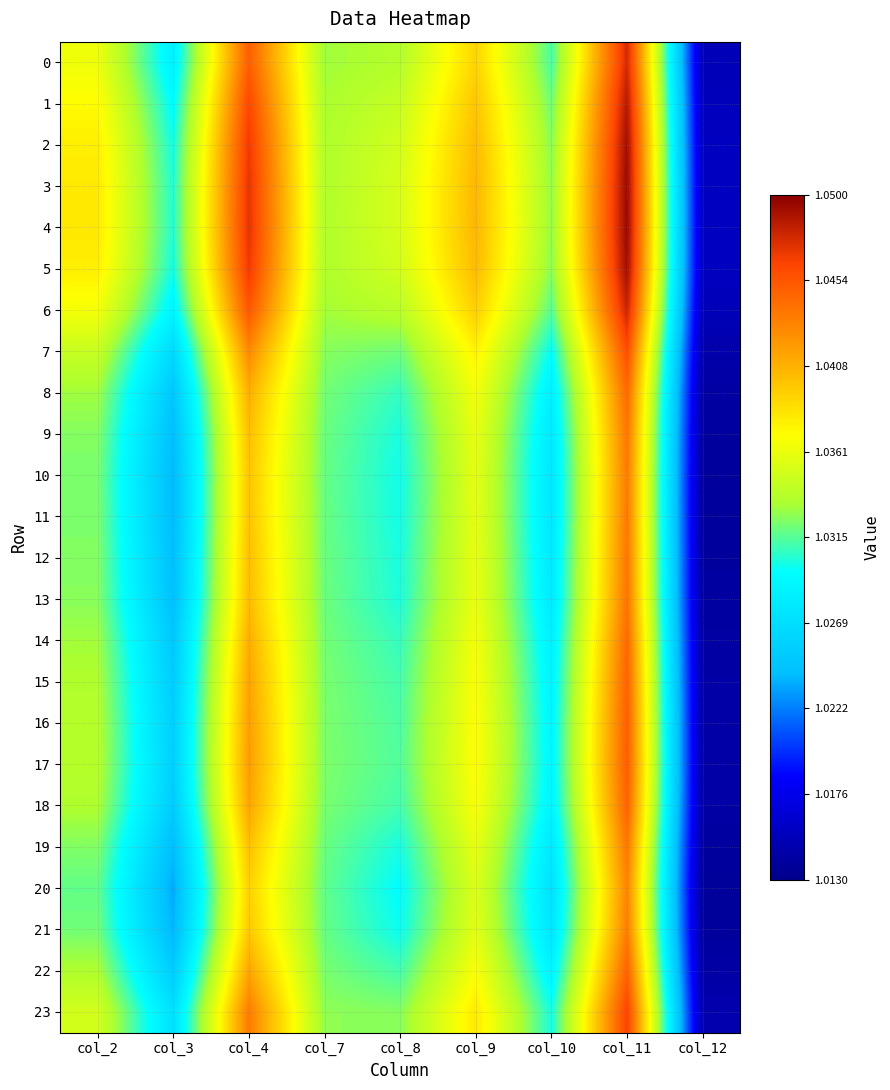

Which series has the largest total across all categories?

4